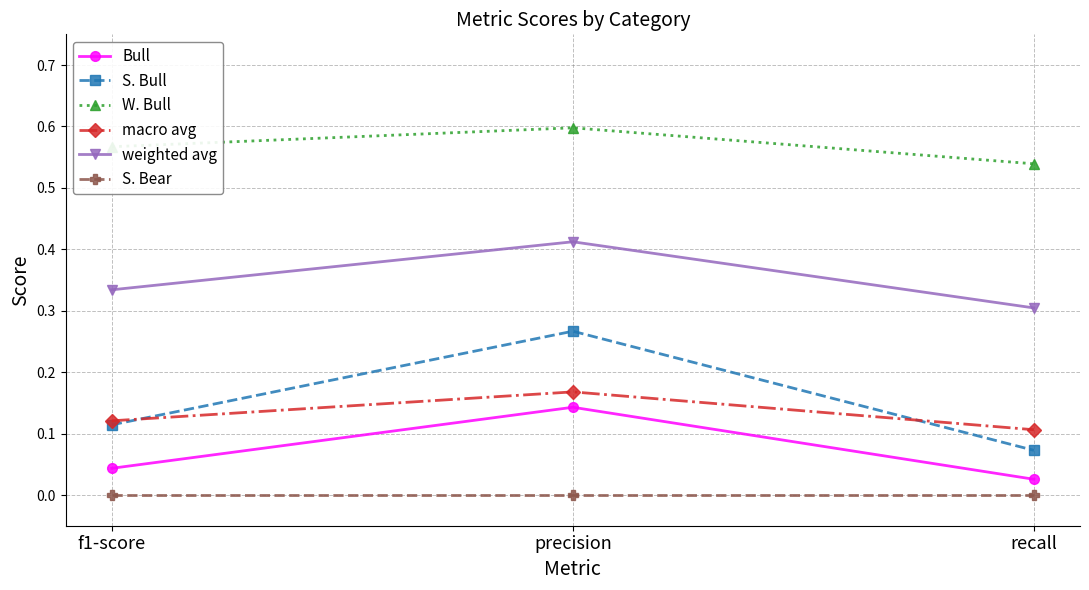

At how many categories does at least one series exceed 0?

3